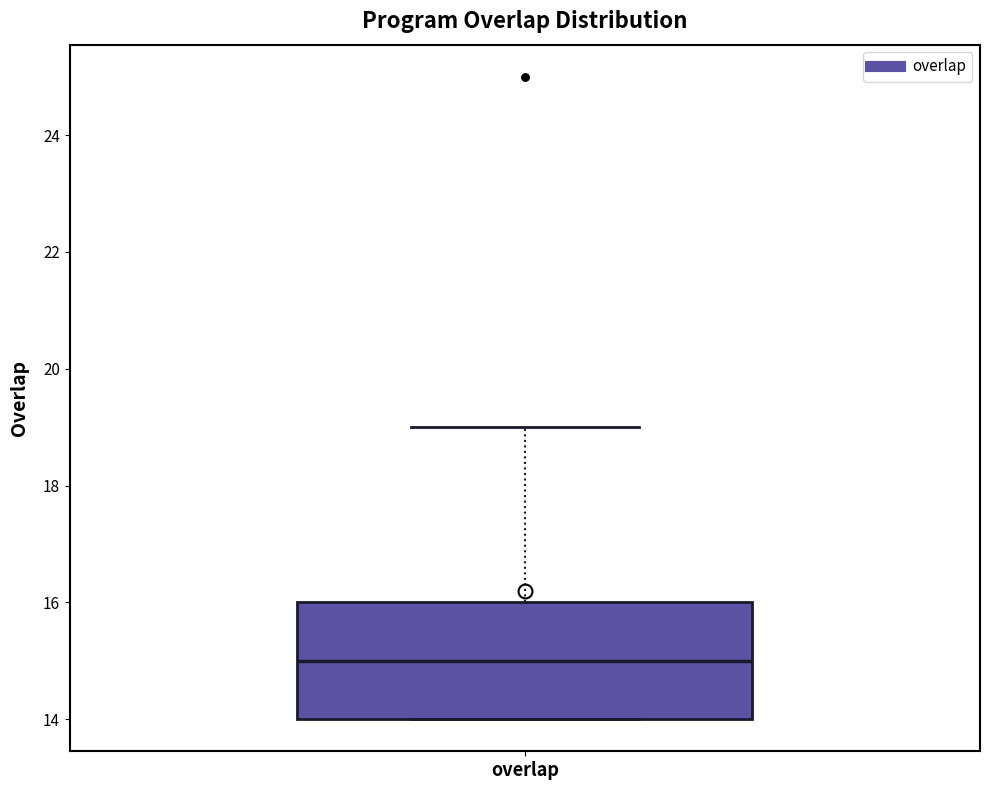

Transcribe this box plot: give where the median line is, the range the box spans, and where the two whiskers end, as read against the y-axis. The values are not printed on the chart, so give them approximately, as read against the axis.

median 15, box 14 to 16, whiskers 14 to 19